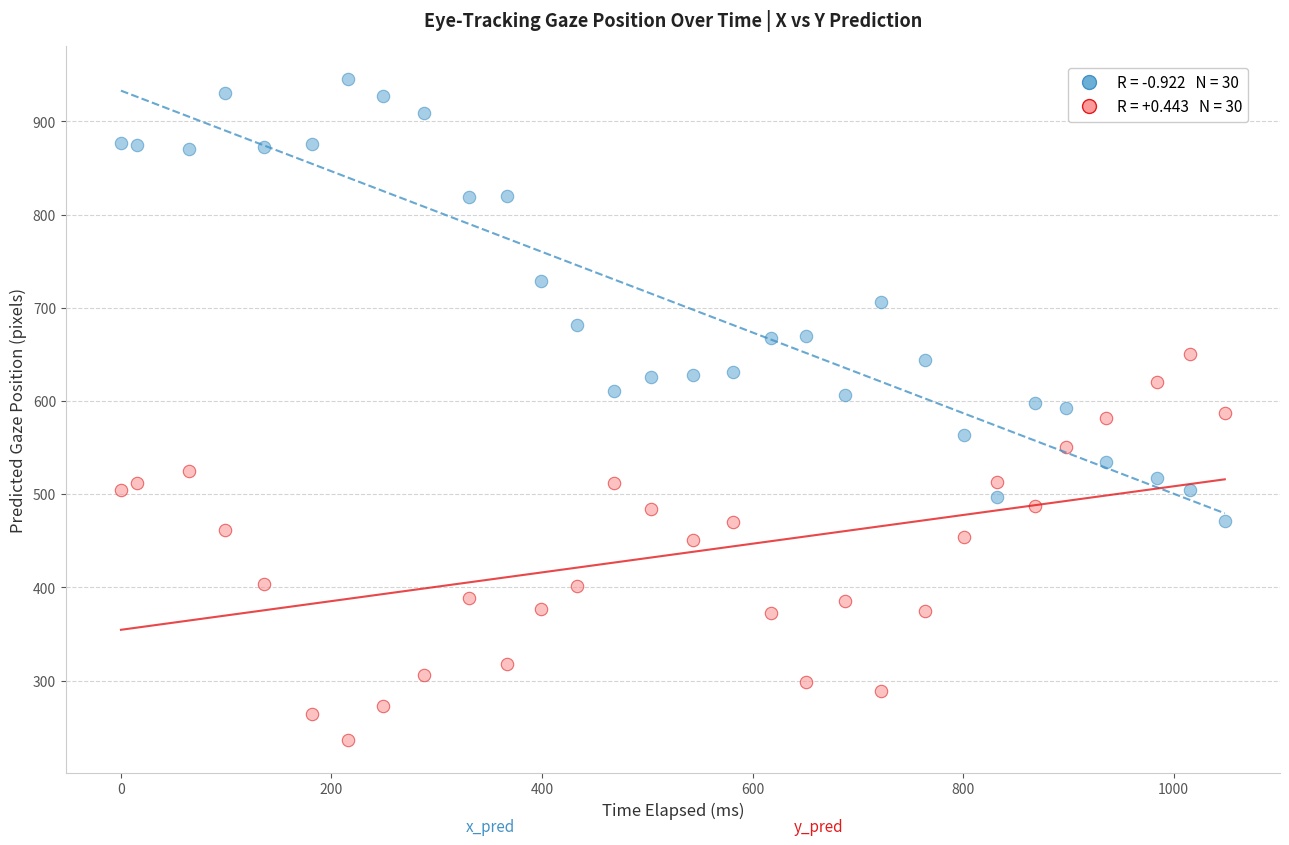

Across all data points, what is the range of Y values (max minus min)?

709.4